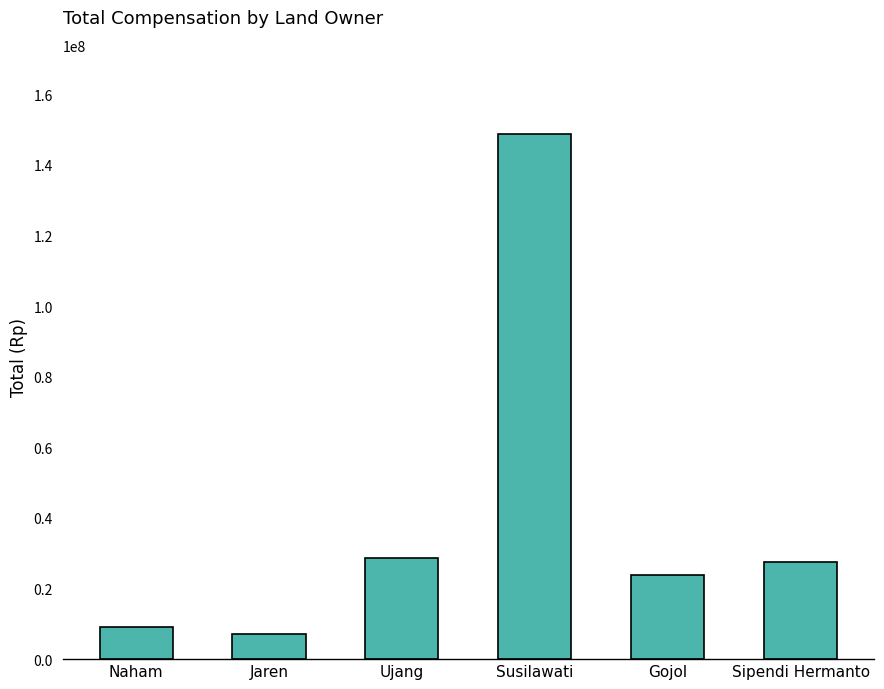

What is the sum of the values at Sipendi Hermanto and Naham?

36670000